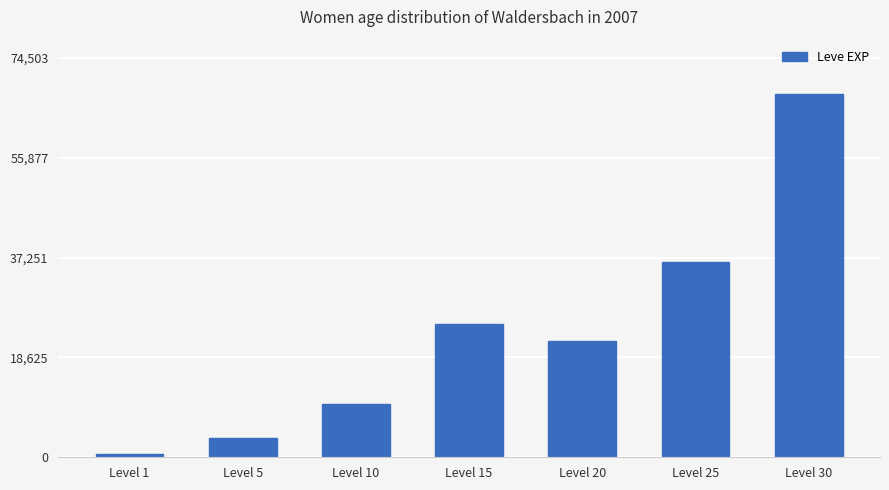

What is the smallest value displayed?

630